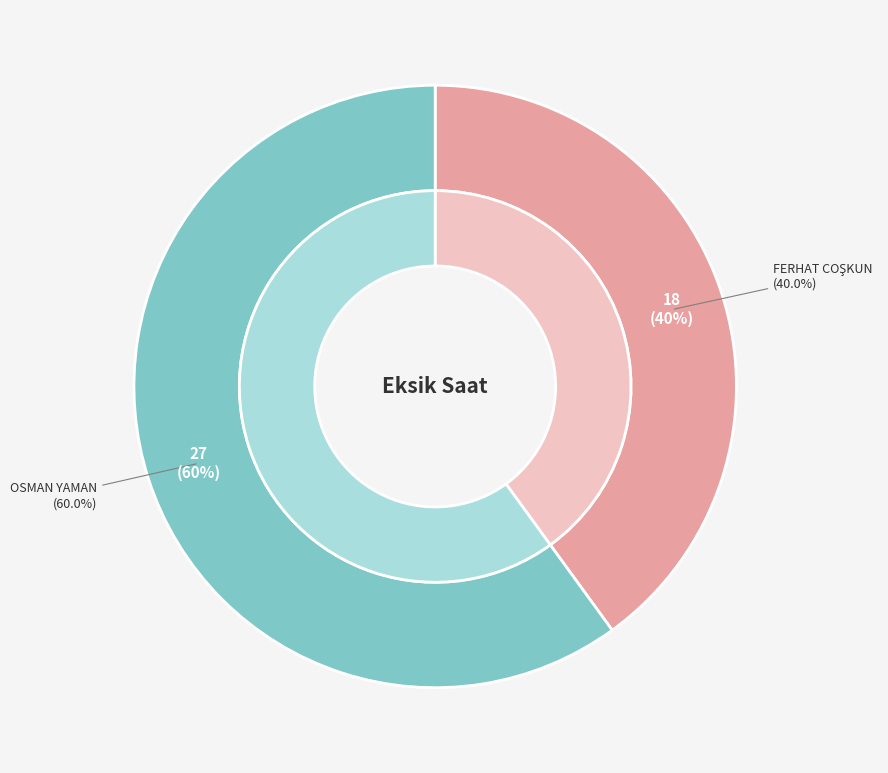

To the nearest percent, what is the difference between the largest and smallest slice percentages?

20%